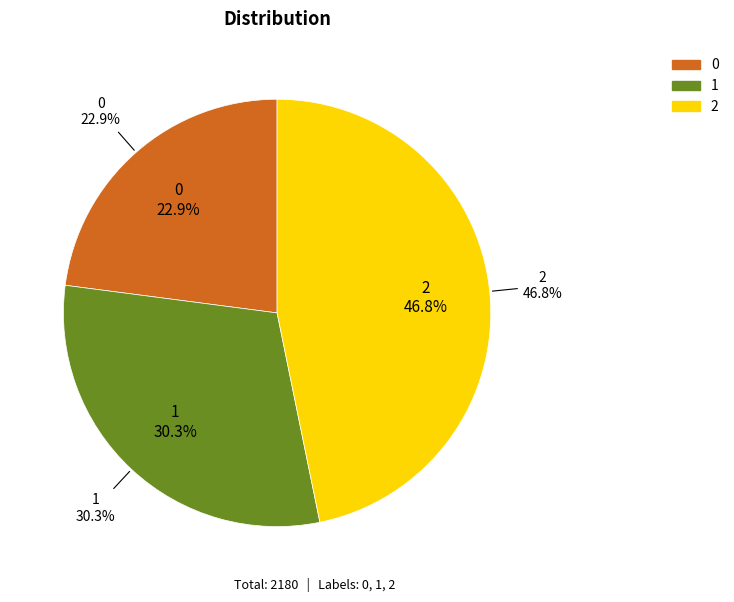

To the nearest percent, what percentage of the pie is 0?

23%